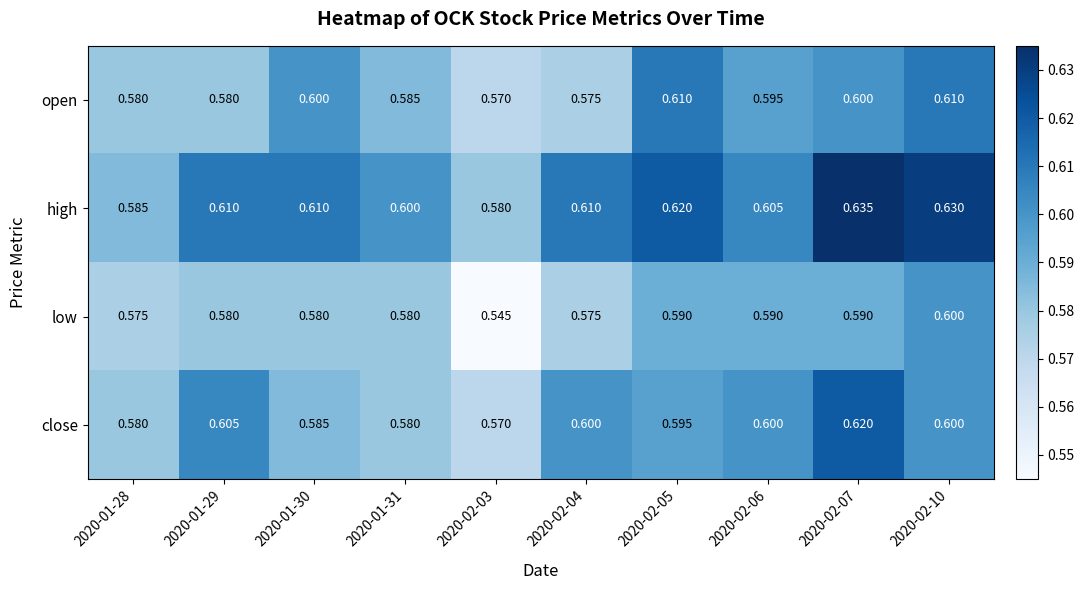

List the series in order of their peak value, lowest first.

low, open, close, high